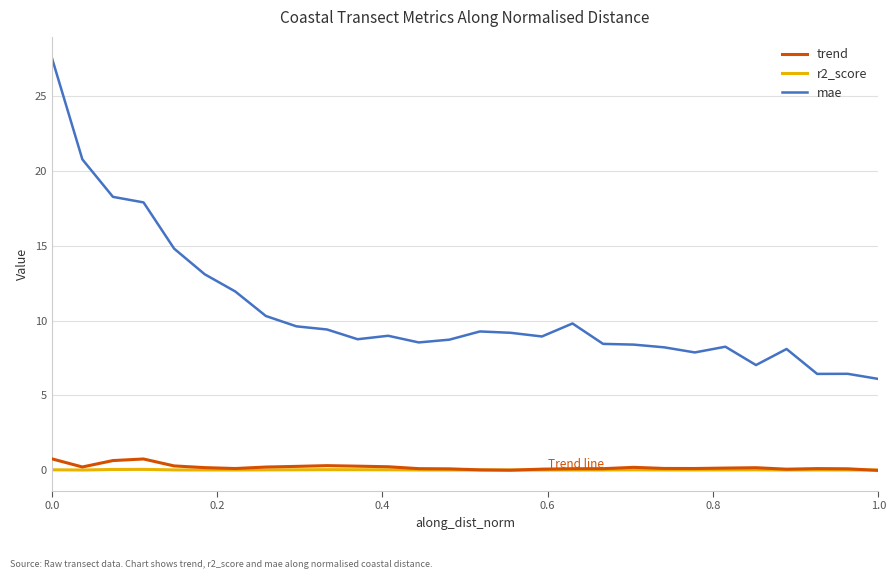

True or false: mae and r2_score cross at least once.

False